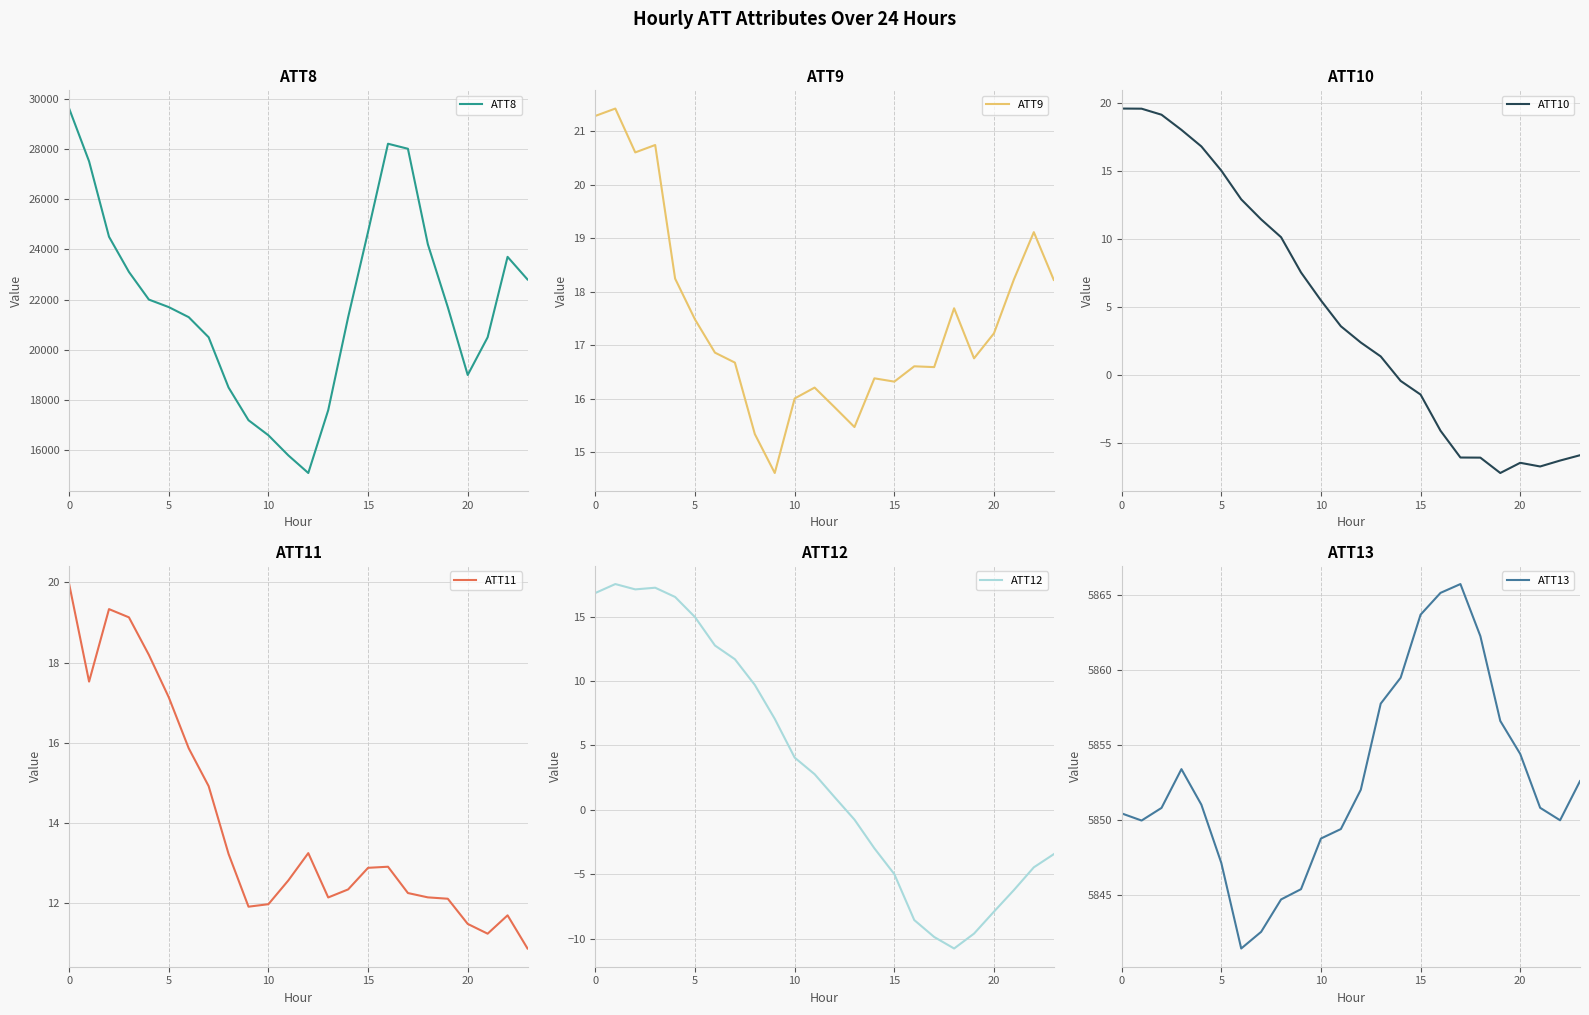

True or false: ATT10 has more than 2 points higher than both neighbors.

False